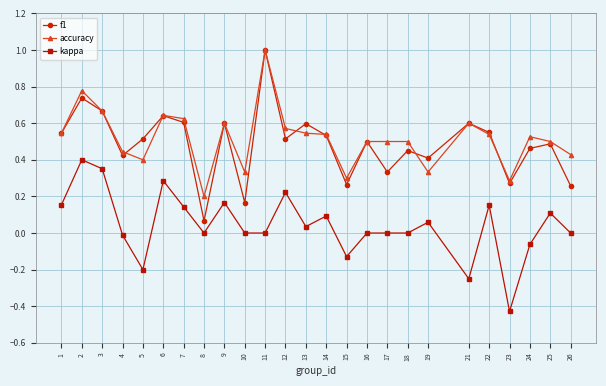

Where is accuracy nearest to the value 0?

8